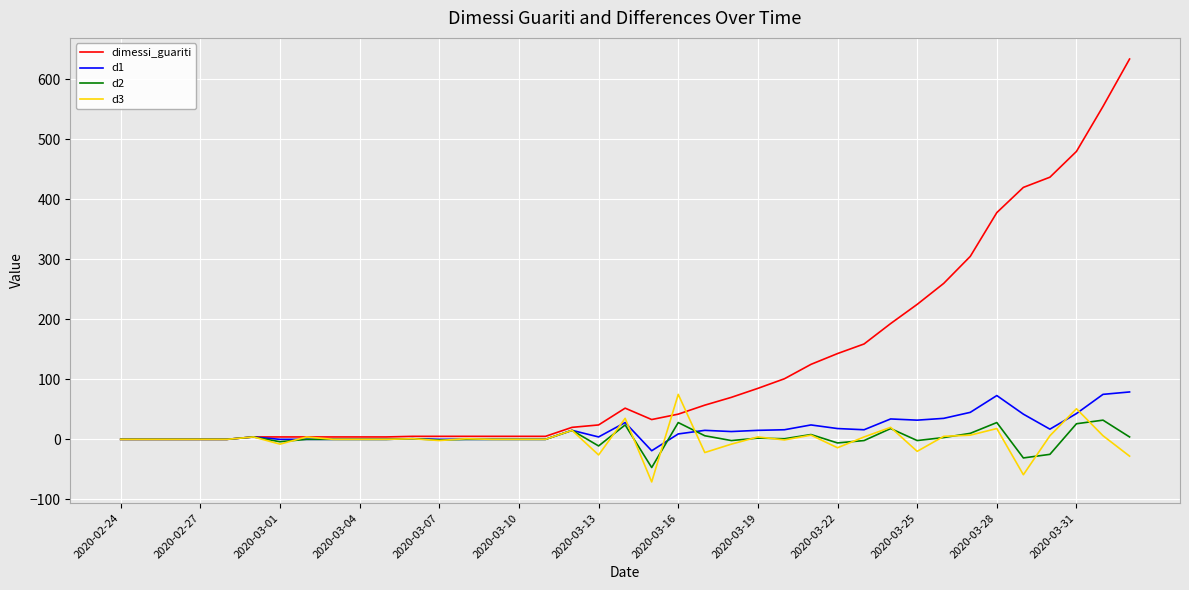

What is the maximum value for dimessi_guariti?

634